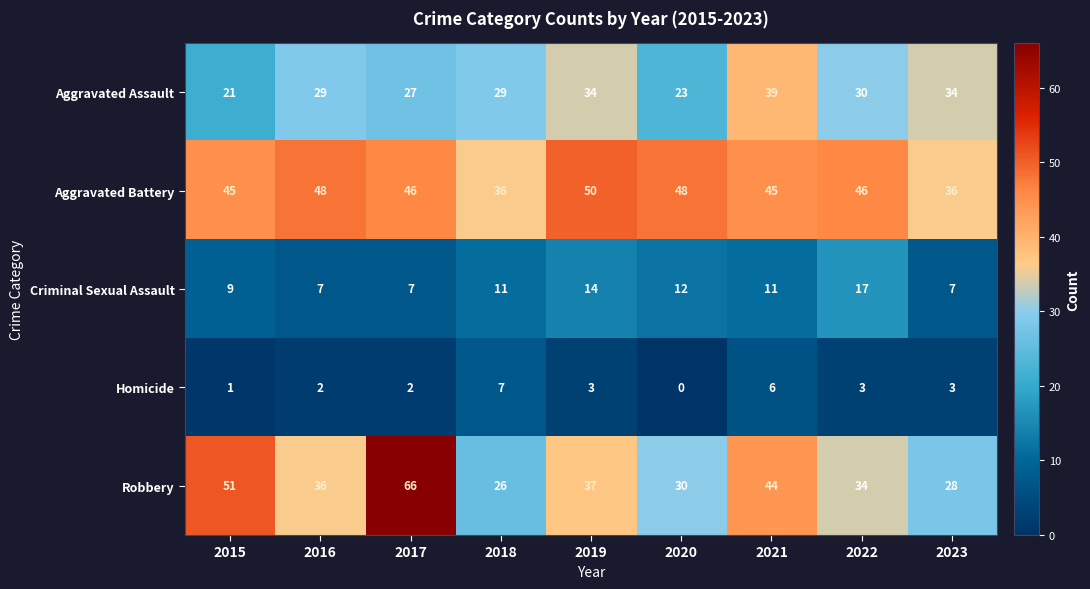

Which category has the lowest value across all series?

2020